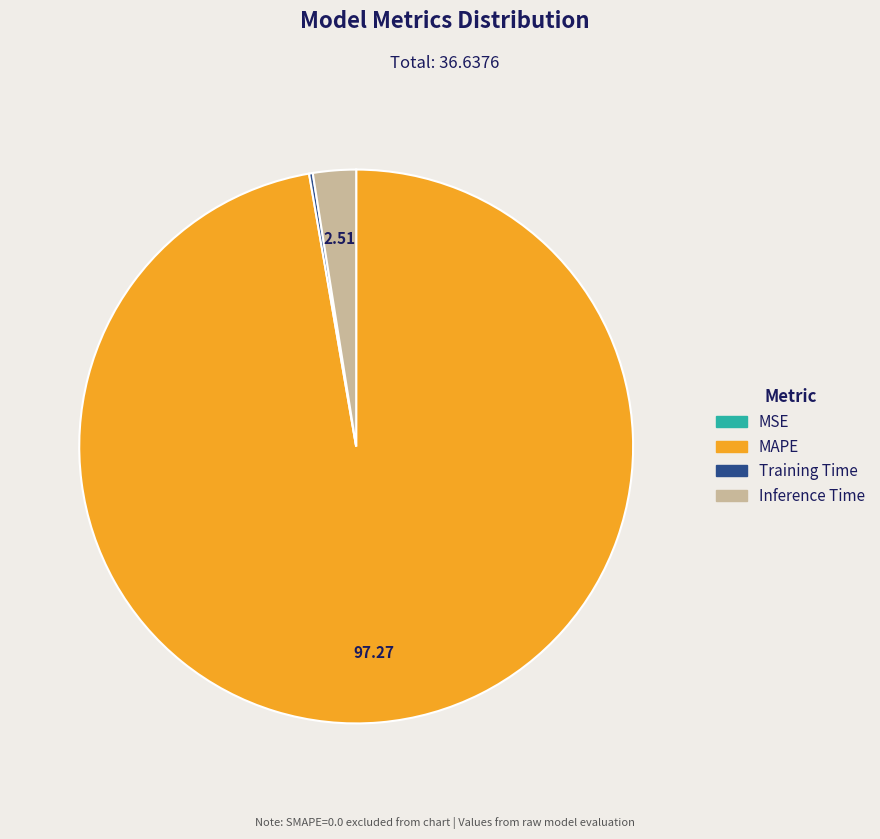

What is the largest slice in the pie chart?

MAPE